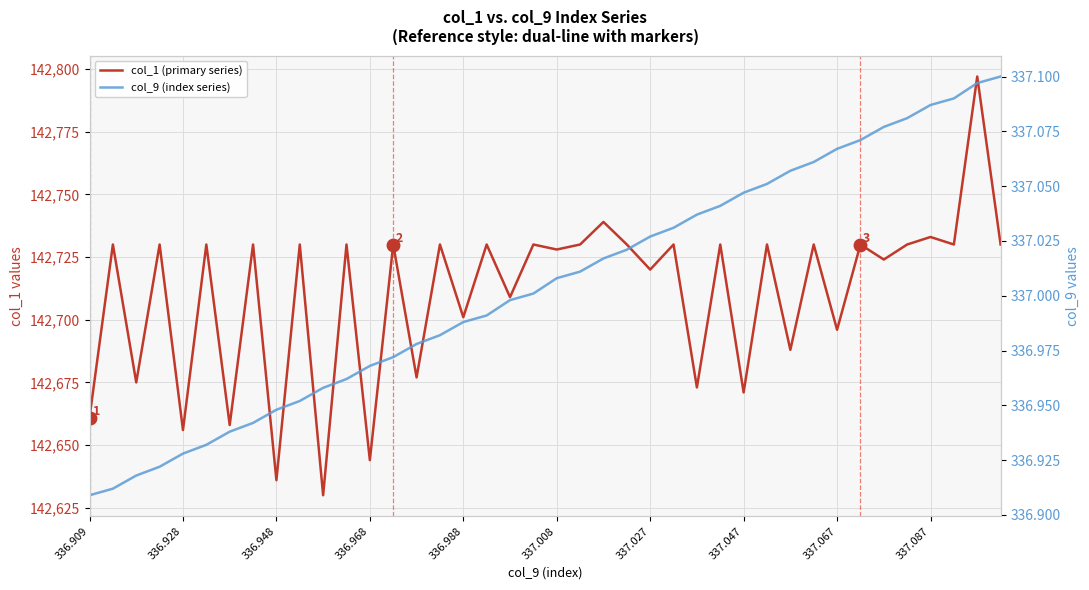

Rank the series at 10 from highest to lowest value.

col_1 (primary series), col_9 (index series)